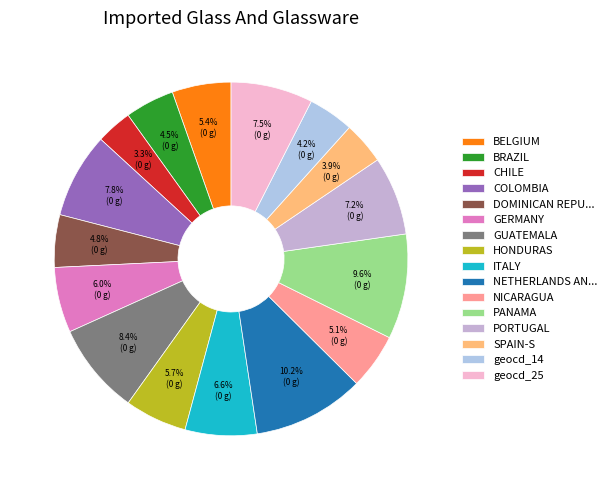

Count the number of slices in the pie.

16